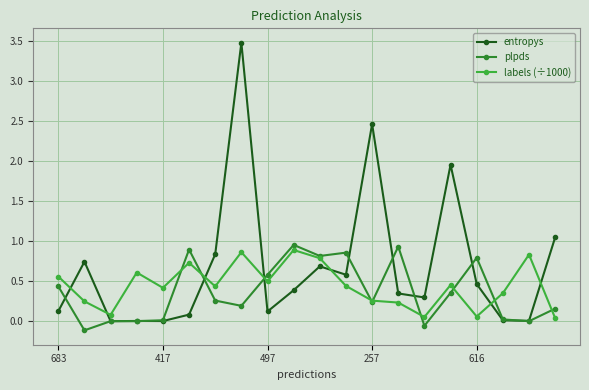

True or false: labels (÷1000) has more than 0 points higher than both neighbors.

True